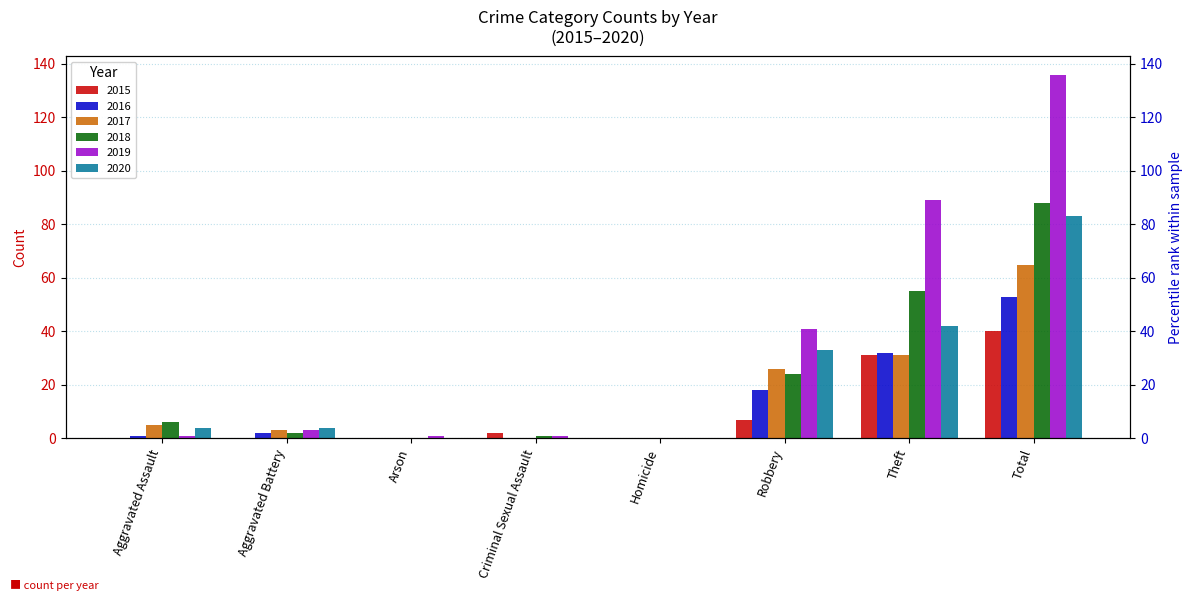

What is the label of the 4th bar from the right?

Homicide